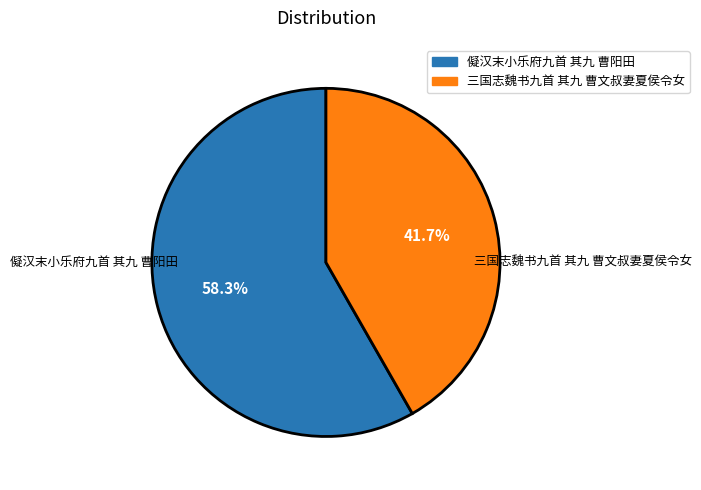

Is 三国志魏书九首 其九 曹文叔妻夏侯令女 the majority of the pie?

No